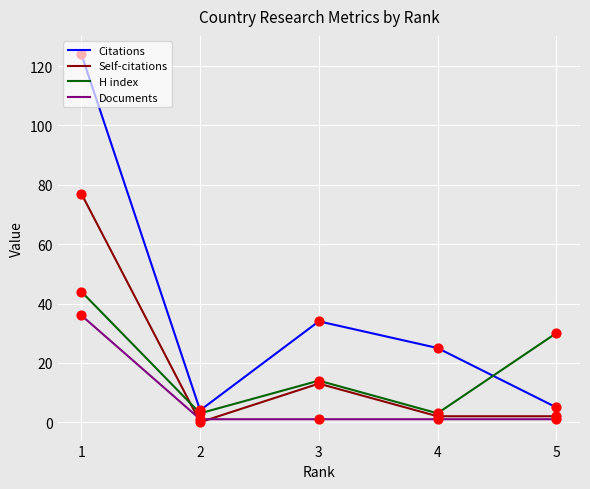

Which series has the largest range (max minus min)?

Citations